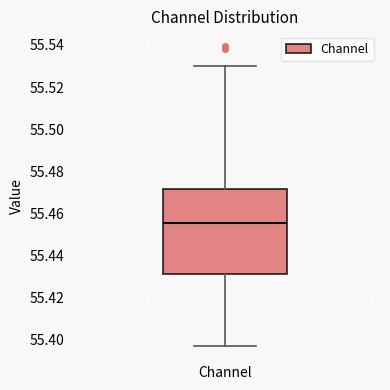

Transcribe this box plot: give where the median line is, the range the box spans, and where the two whiskers end, as read against the y-axis. The values are not printed on the chart, so give them approximately, as read against the axis.

median 55.456, box 55.432 to 55.472, whiskers 55.398 to 55.530